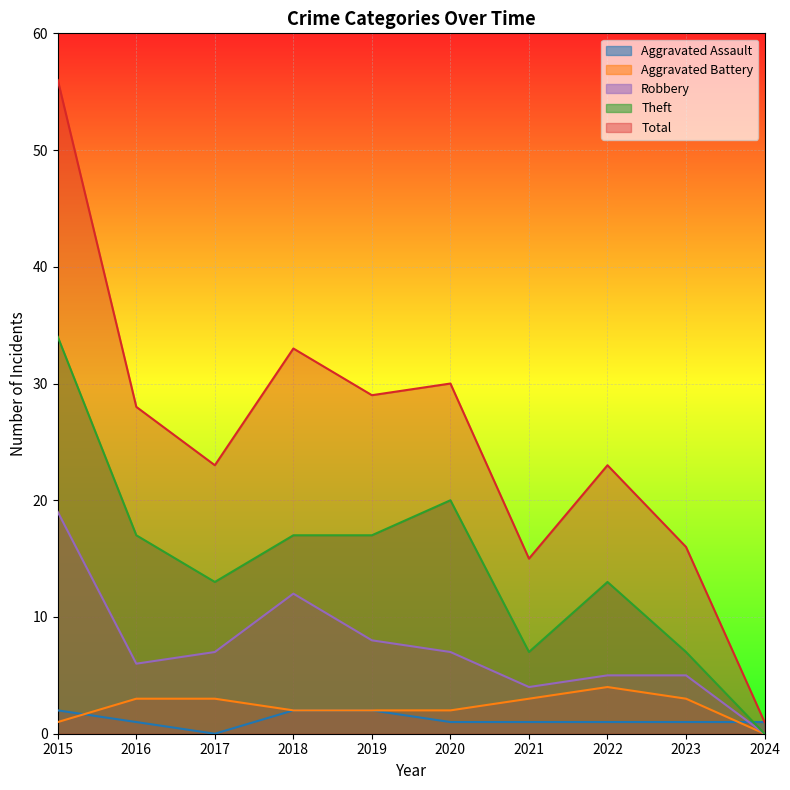

At which category is the sum across all series the highest?

2015